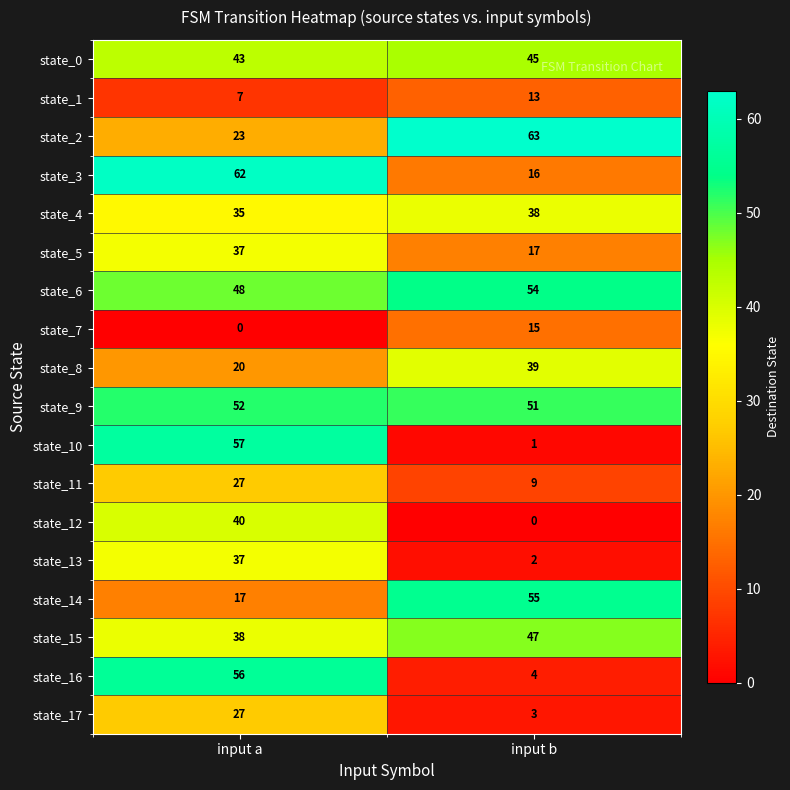

What is the sum of all state_7 values?

15